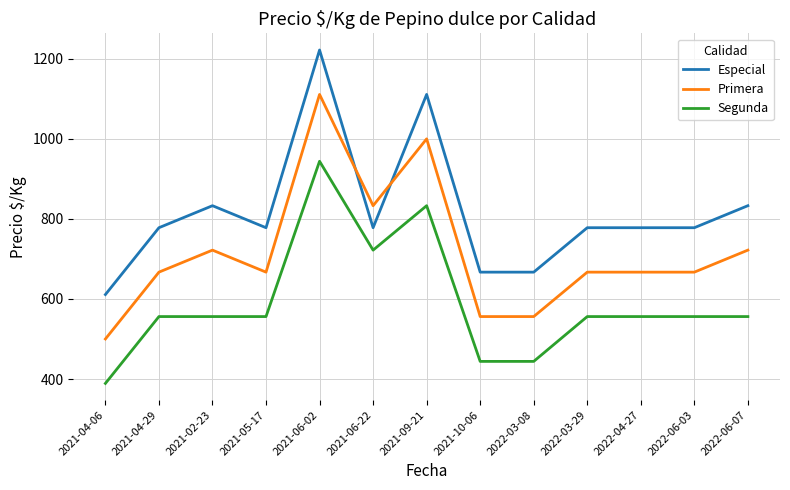

Rank the series at 2021-06-22 from highest to lowest value.

Primera, Especial, Segunda